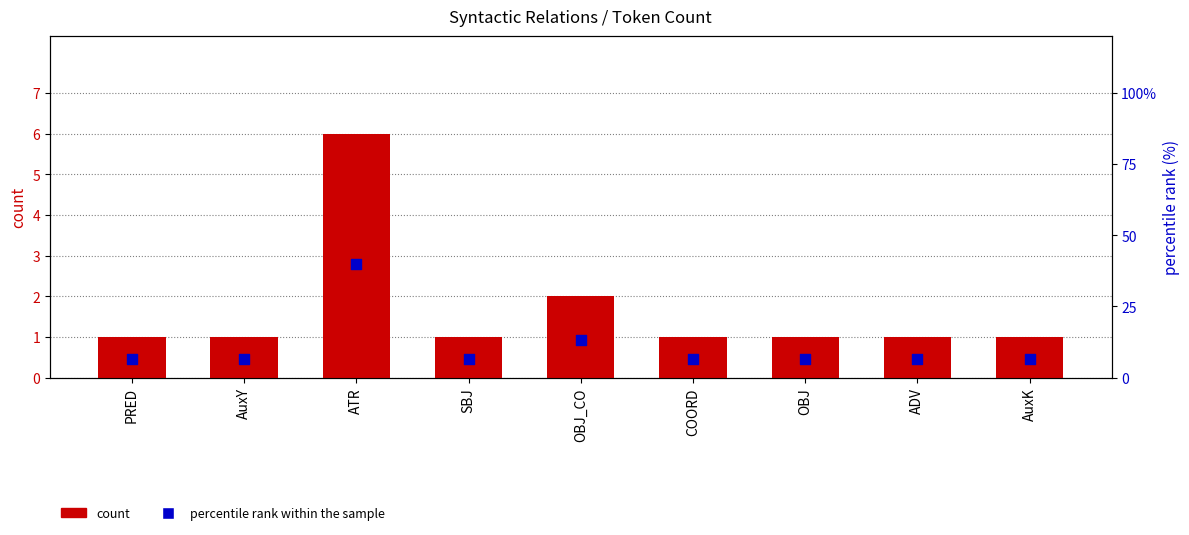

What are all the series names shown in the legend?

count, percentile rank within the sample